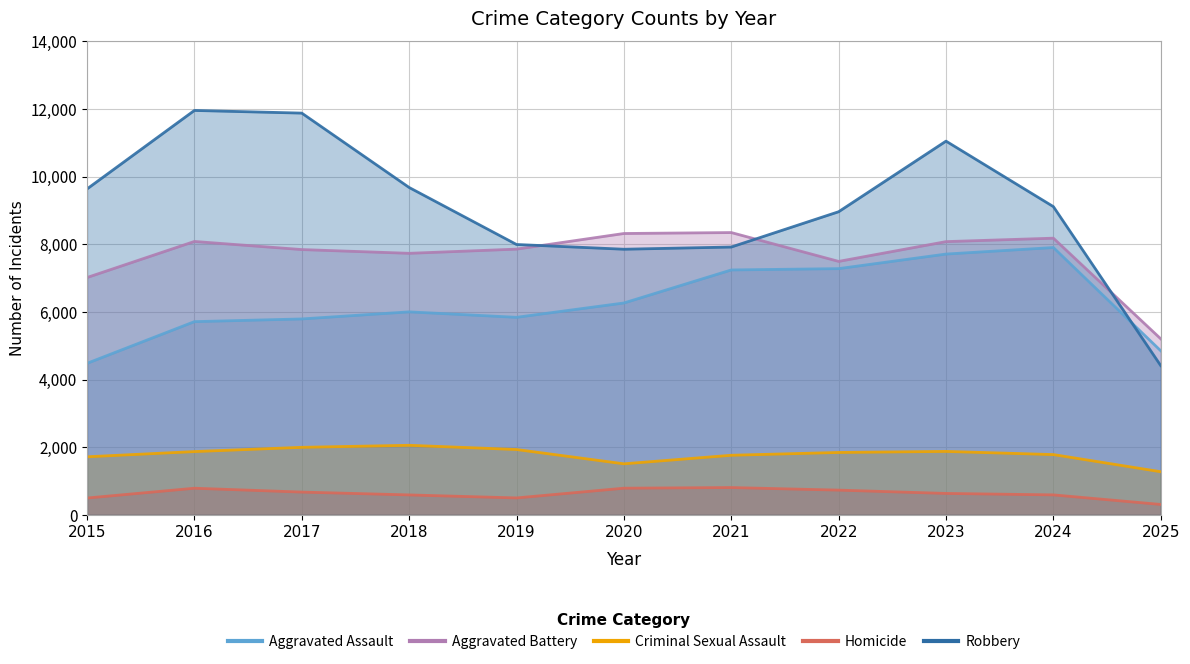

What is the difference between the Robbery values at 2021 and 2025?

3508